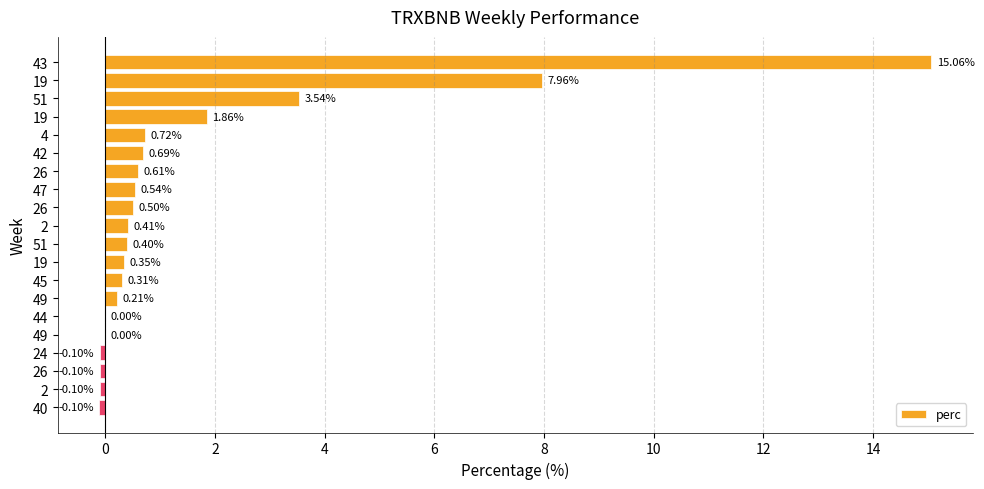

Count the number of categories in the chart.

20